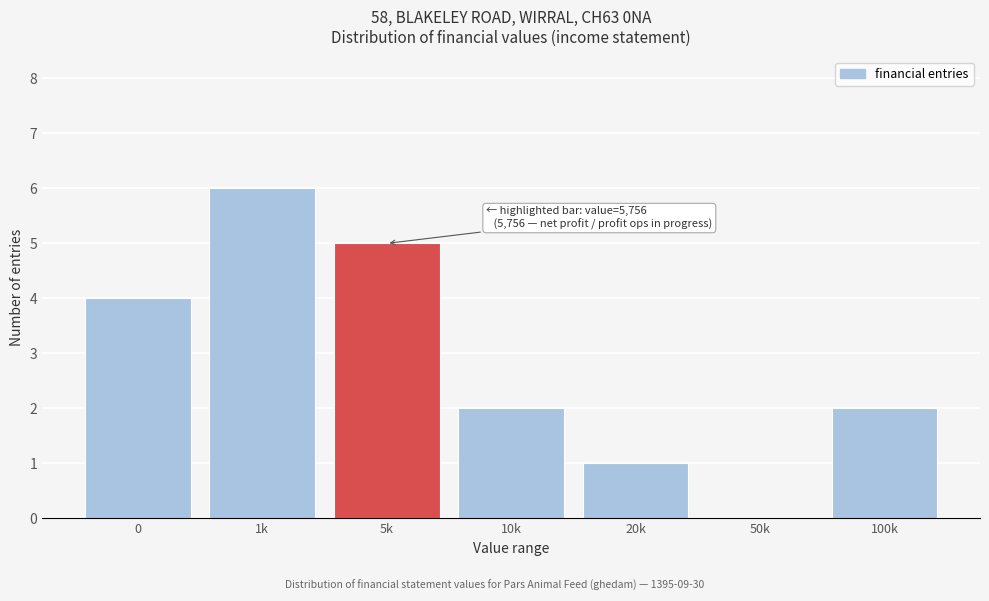

Reading left to right, transcribe all the data shown in this chart.

0=4	1k=6	5k=5	10k=2	20k=1	50k=0	100k=2